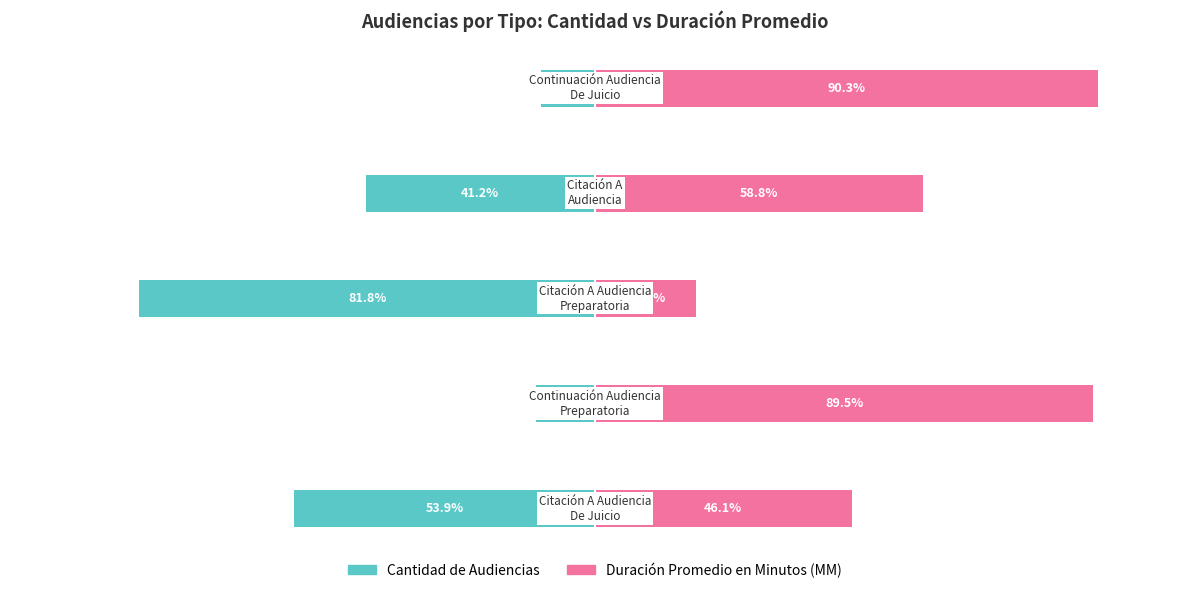

What is the value of the Duración Promedio en Minutos (MM) bar at the 4th from the left?

58.8